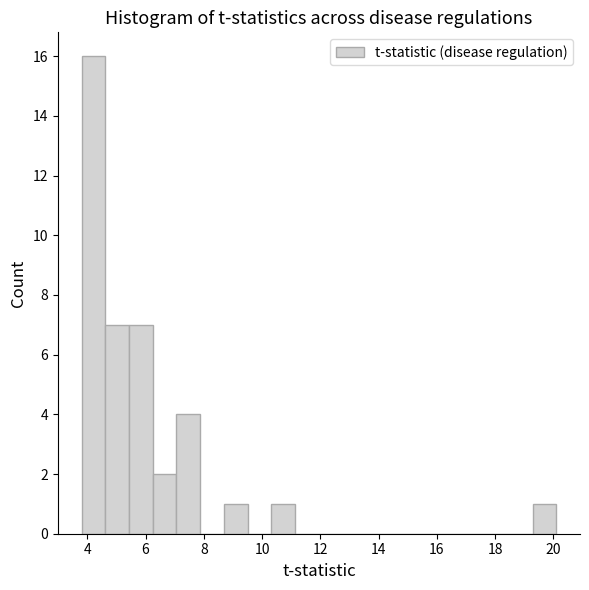

Reading left to right, list every bar in this chart as the range it spans on the x-axis followed by its height. Neither the bar edges nor the heights are printed on the chart, so give them approximately, as read against the axes.

3.8 to 4.6: 16
4.6 to 5.4: 7
5.4 to 6.2: 7
6.2 to 7.0: 2
7.0 to 7.8: 4
7.8 to 8.6: 0
8.6 to 9.6: 1
9.6 to 10.4: 0
10.4 to 11.2: 1
11.2 to 12.0: 0
12.0 to 12.8: 0
12.8 to 13.6: 0
13.6 to 14.4: 0
14.4 to 15.2: 0
15.2 to 16.0: 0
16.0 to 16.8: 0
16.8 to 17.6: 0
17.6 to 18.4: 0
18.4 to 19.2: 0
19.2 to 20.2: 1